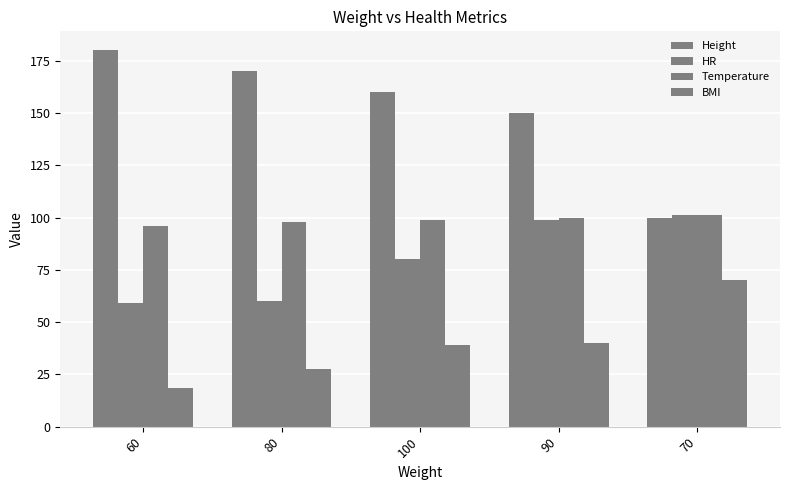

What is the difference between the second highest and minimum values in the Temperature series?

4.0